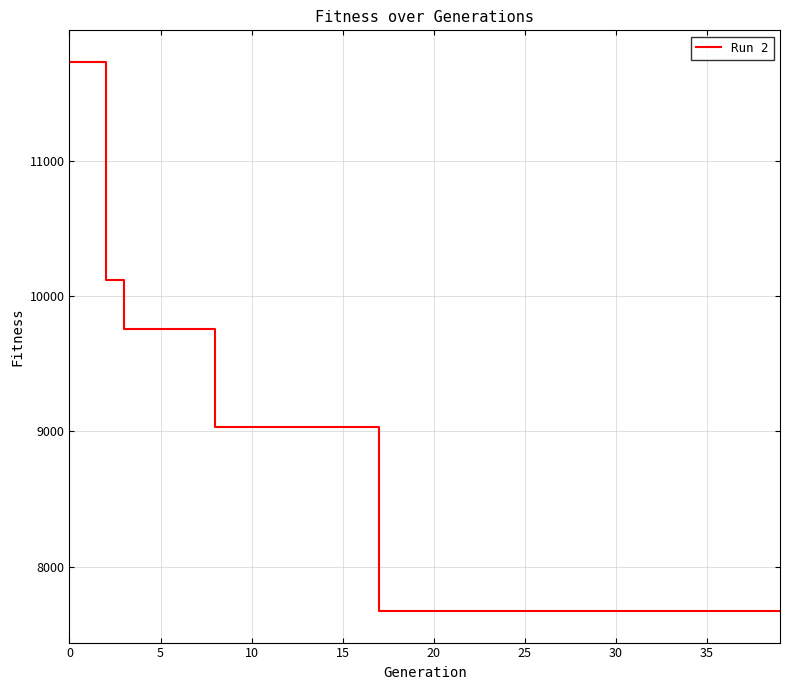

Does the chart display data point markers on the line(s)?

No